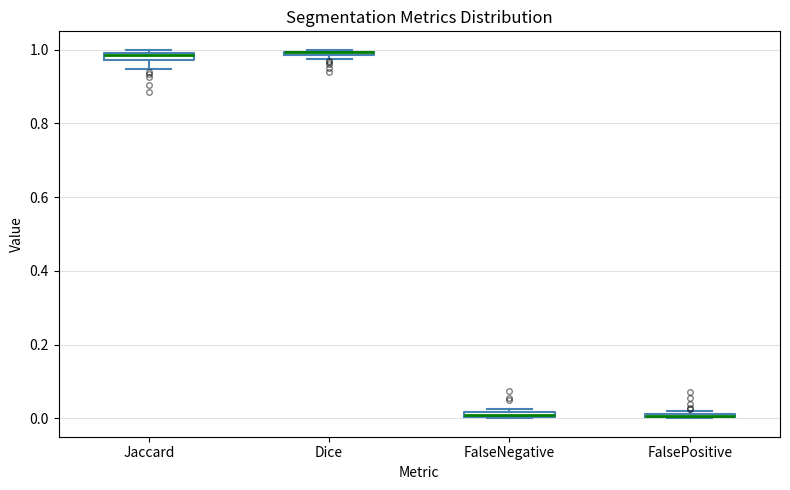

Where is the lower edge of the box for Dice on the y-axis? The values are not printed on the chart, so give them approximately, as read against the axis.

0.98